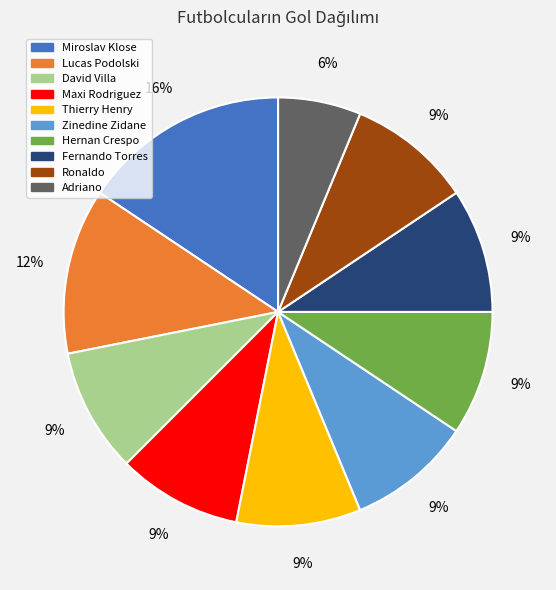

Which category has the biggest portion of the pie?

Miroslav Klose